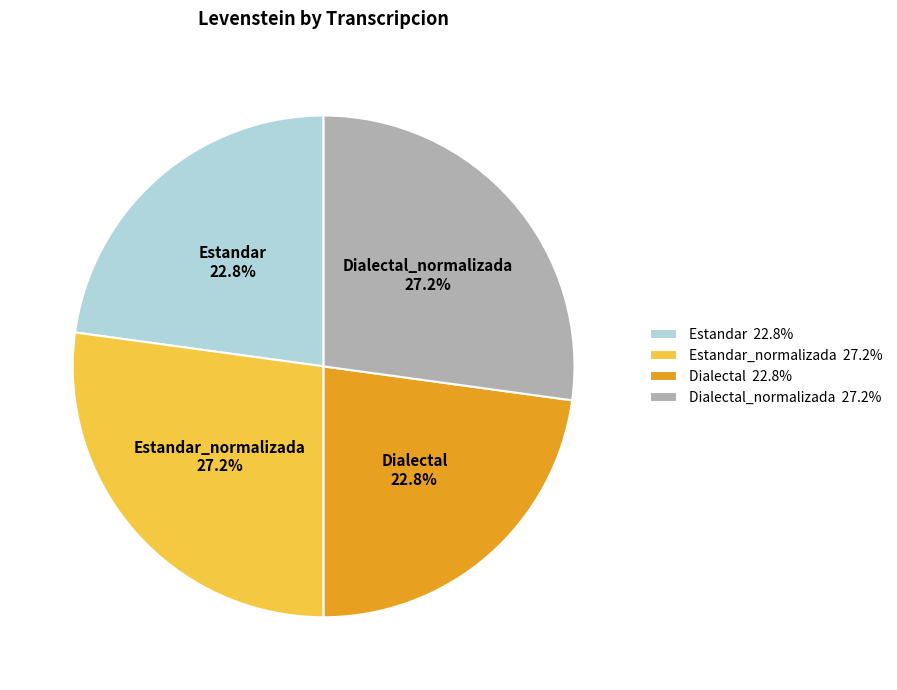

To the nearest percent, what is the difference between the largest and smallest slice percentages?

4%